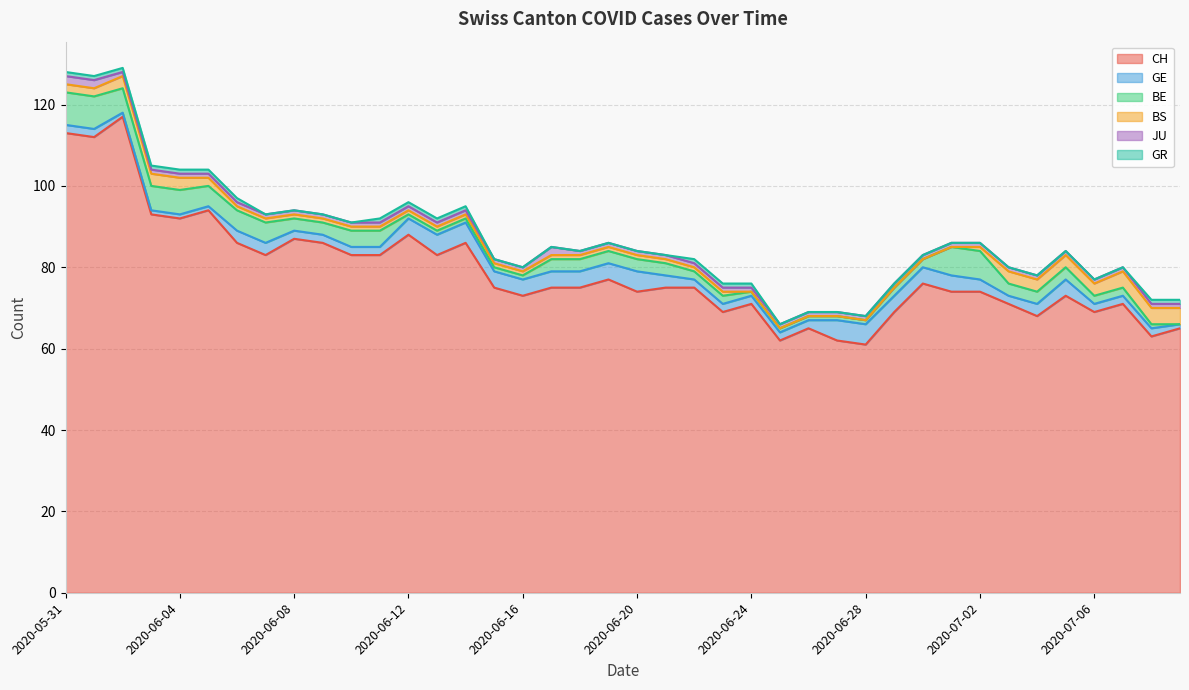

What is the highest value of the BE series?

8